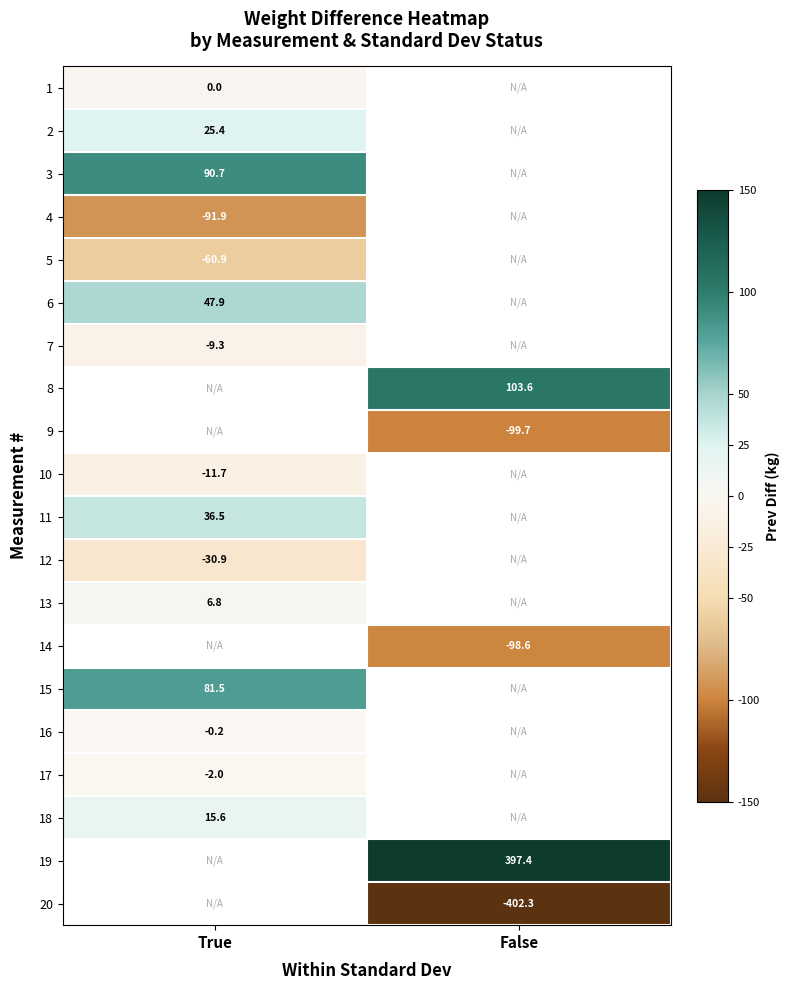

Is the value of 1 at True greater than the value of 2 at True?

No